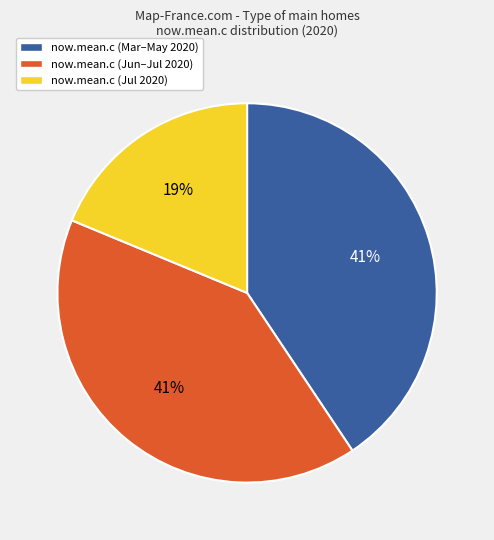

Is there any slice that represents more than half of the pie?

No